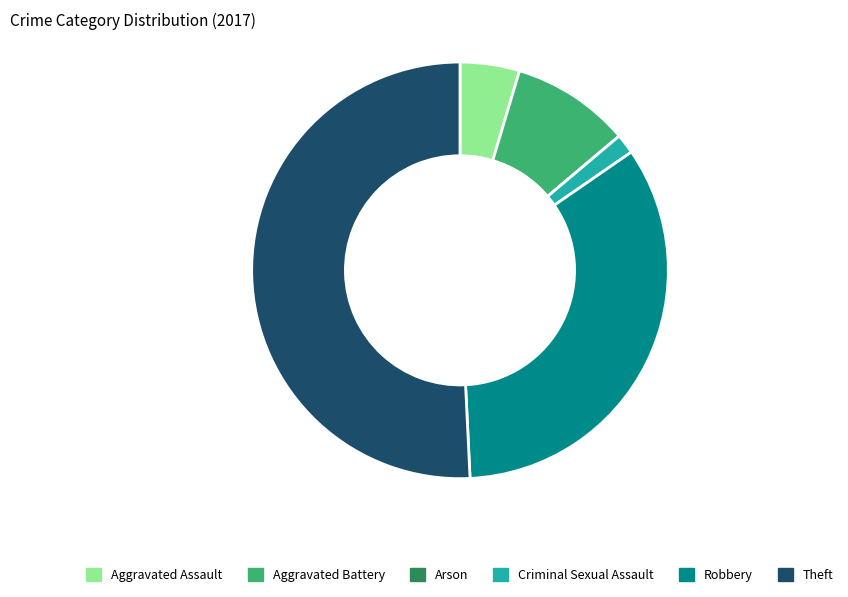

Do Theft and Aggravated Battery together represent more than half of the pie?

Yes